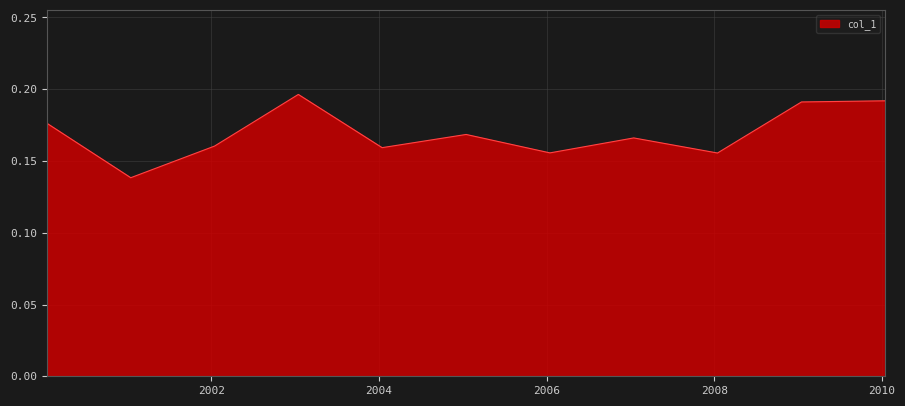

Does the chart display data point markers on the line(s)?

No